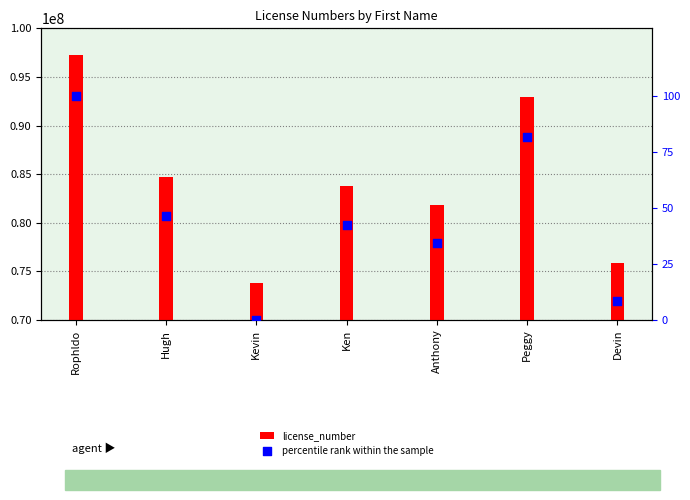

Which series has the largest total across all categories?

license_number